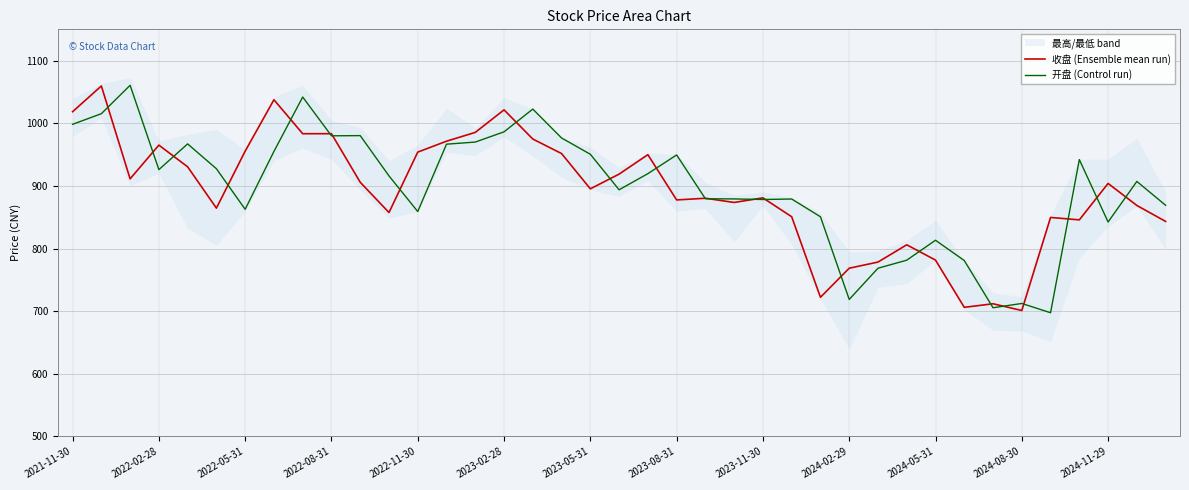

List the series in order of their overall mean, lowest first.

收盘 (Ensemble mean run), 开盘 (Control run)